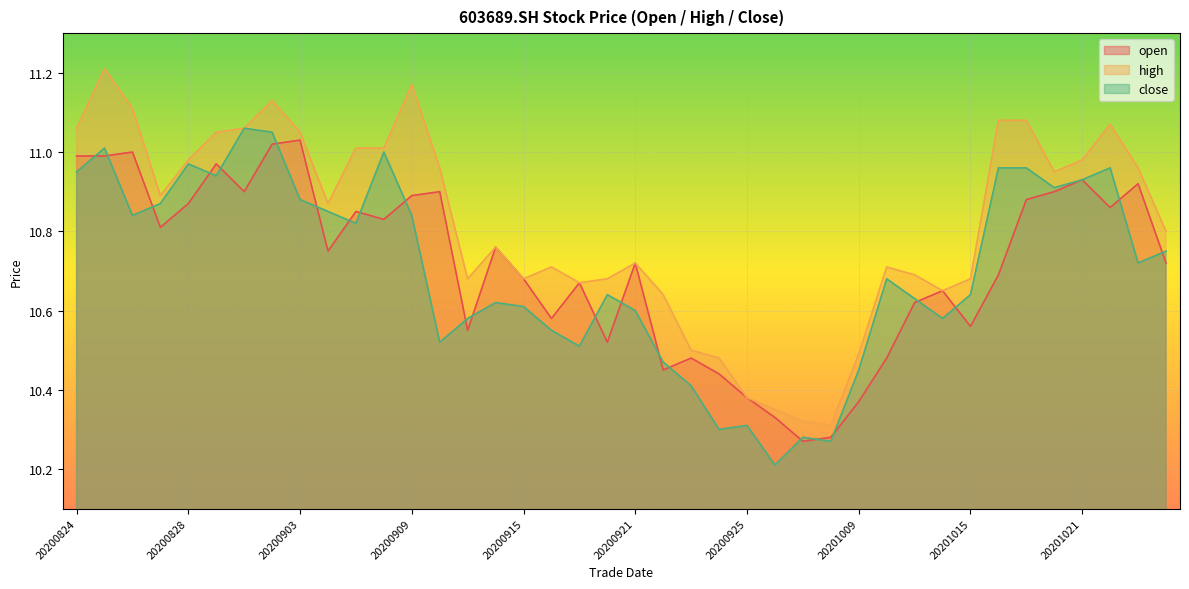

Rank the series by their maximum value, from lowest to highest.

open, close, high